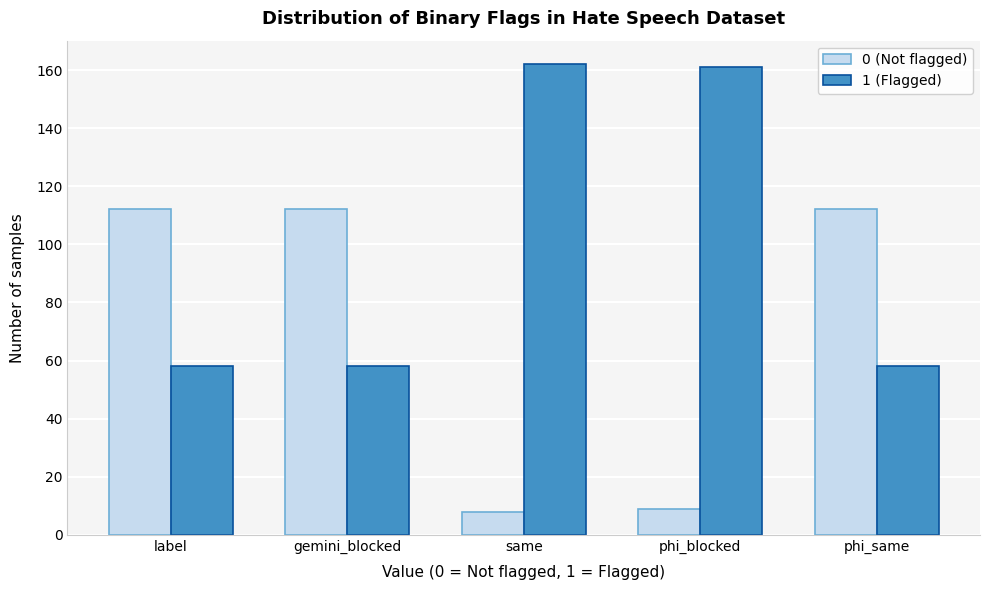

Reading left to right, what are all the values shown in this chart?

0 (Not flagged): 112	112	8	9	112
1 (Flagged): 58	58	162	161	58